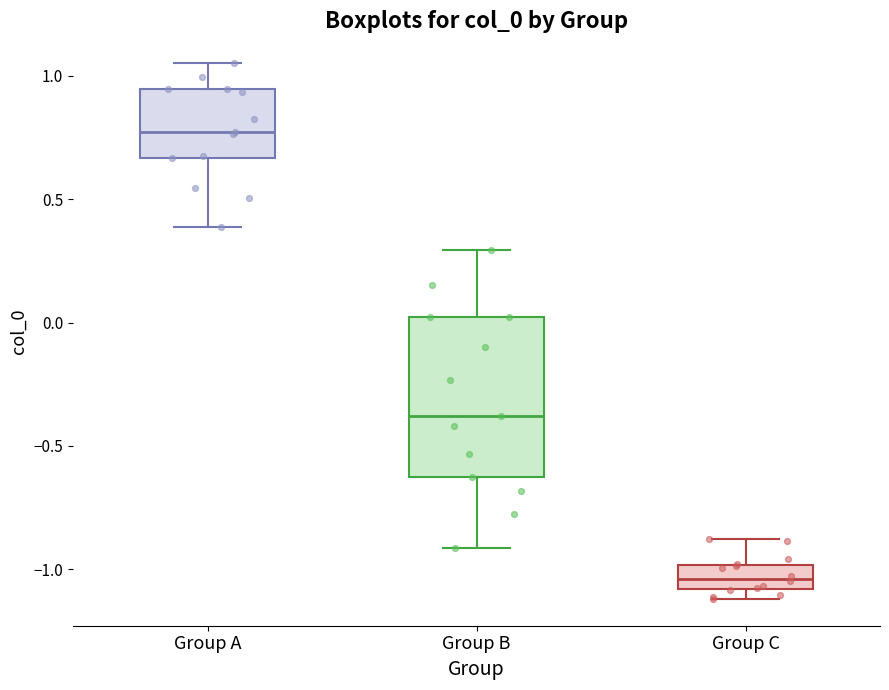

Reading left to right, transcribe this box plot: for each box, give where its median line is, the range the box spans, and where its two whiskers end, as read against the y-axis. The values are not printed on the chart, so give them approximately, as read against the axis.

Group A: median 0.75, box 0.65 to 0.95, whiskers 0.40 to 1.05
Group B: median -0.40, box -0.65 to 0.00, whiskers -0.90 to 0.30
Group C: median -1.05, box -1.10 to -1.00, whiskers -1.10 (just below the box's lower edge) to -0.90